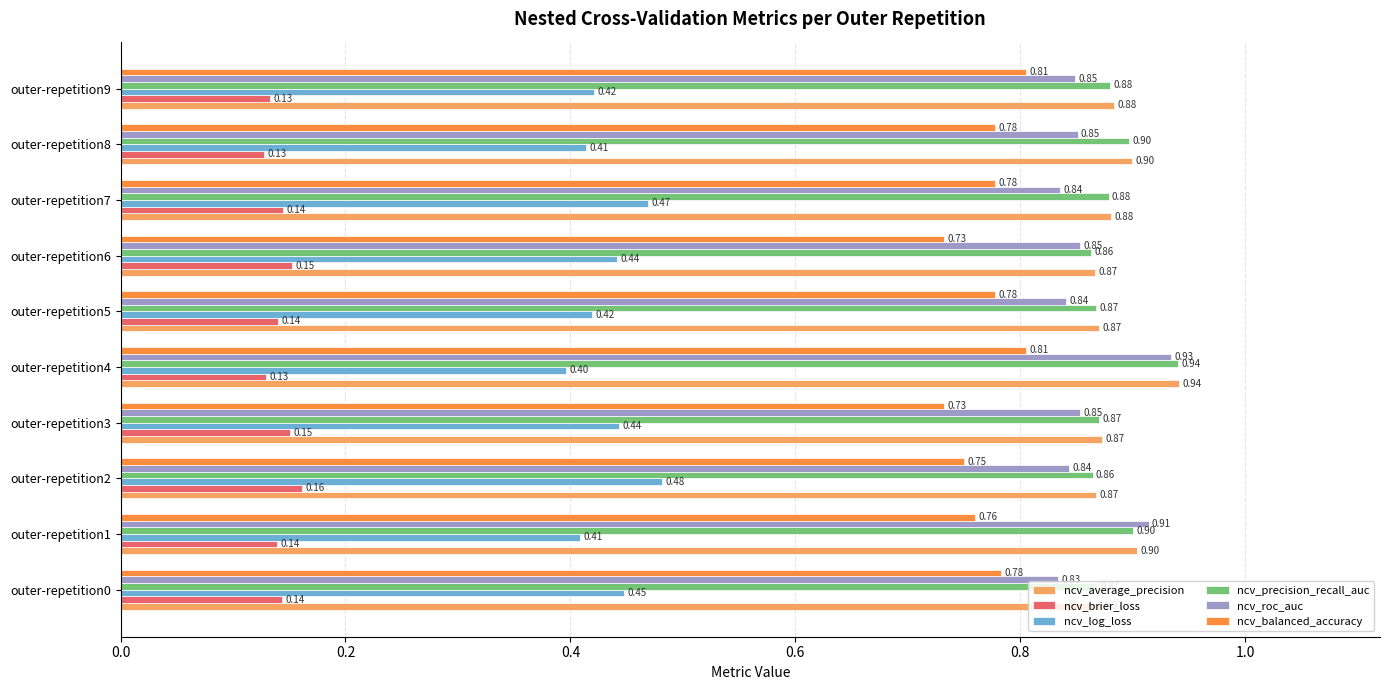

Between outer-repetition6 and outer-repetition9, which series saw the biggest shift?

ncv_balanced_accuracy